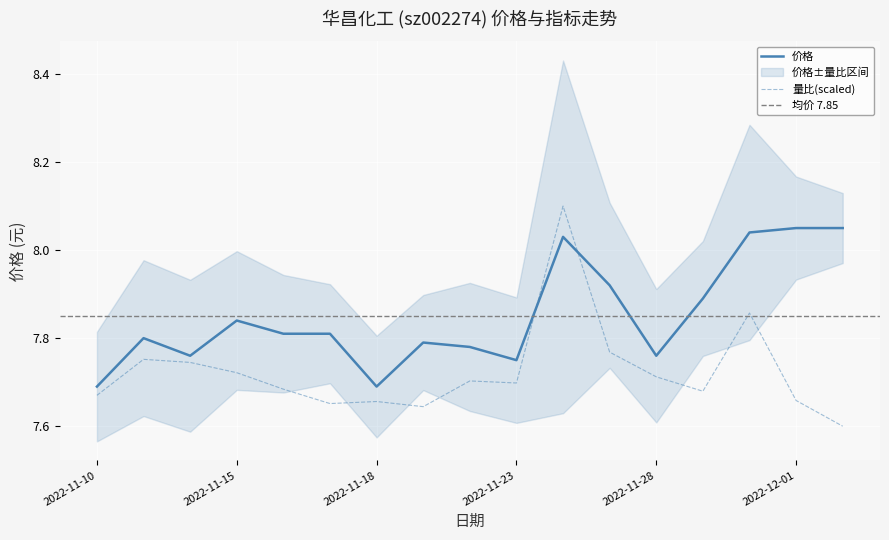

Which category has the highest value in the 量比 series?

2022-11-24